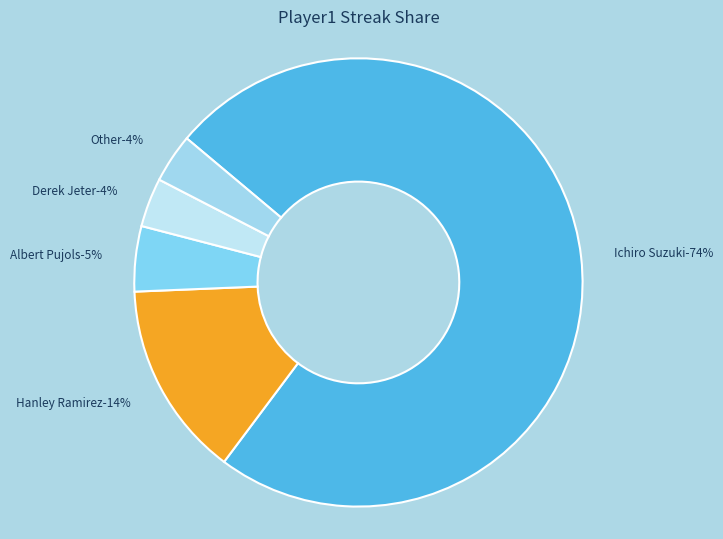

Which has a higher value, Hanley Ramirez or Ichiro Suzuki?

Ichiro Suzuki